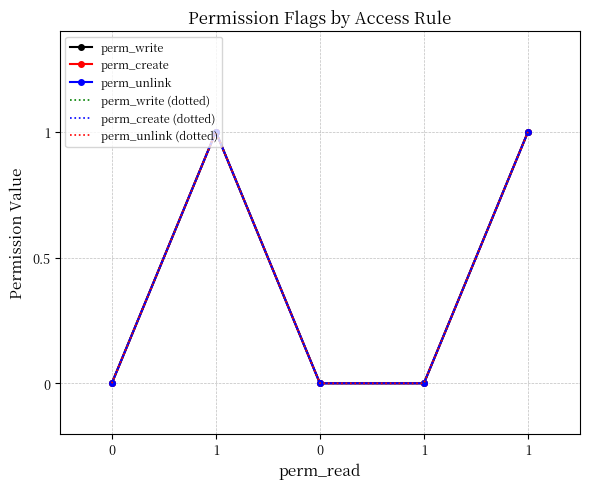

What is the difference between the maximum and second lowest values in the perm_create series?

1